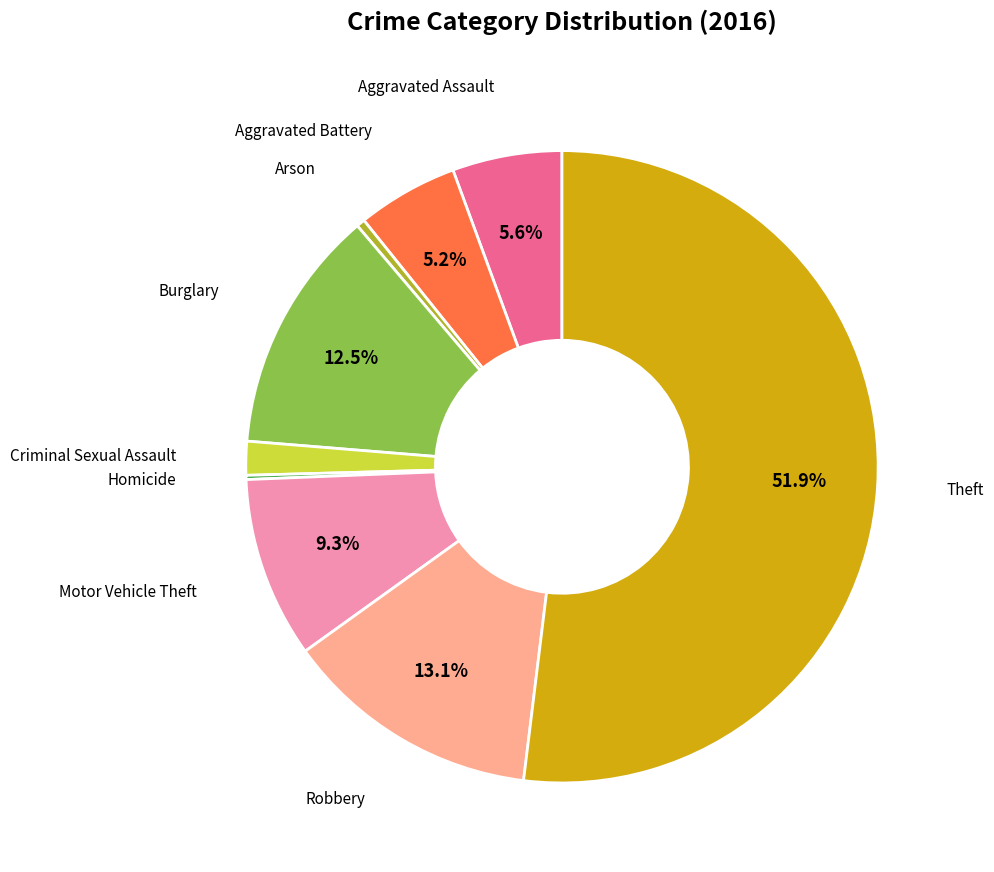

How much of the chart is everything except Motor Vehicle Theft?

90.7%